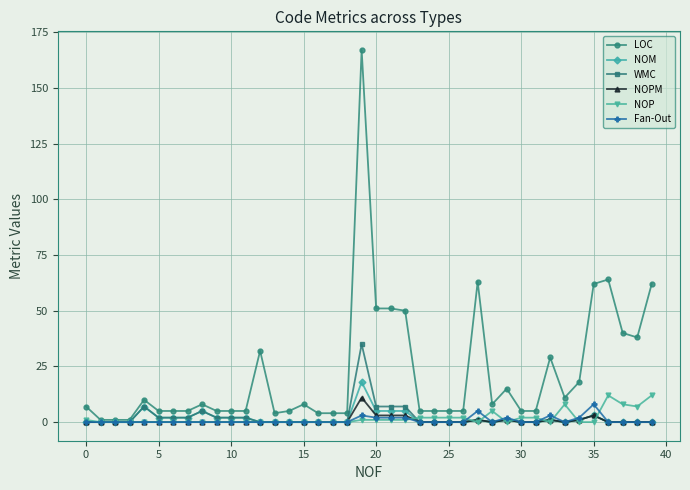

What is the difference between the maximum and minimum values in the Fan-Out series?

8